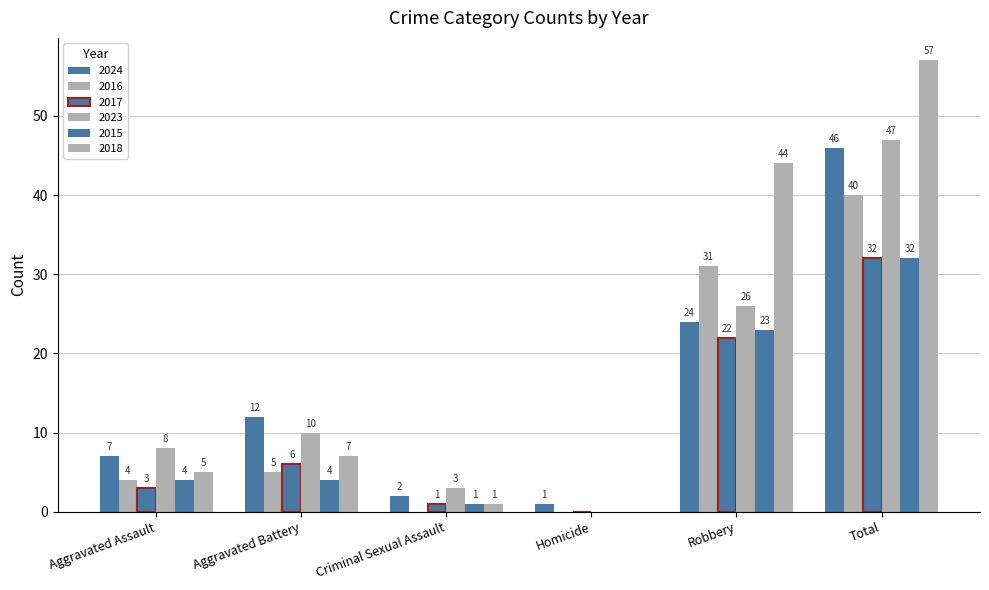

How many values in 2018 are above zero?

5